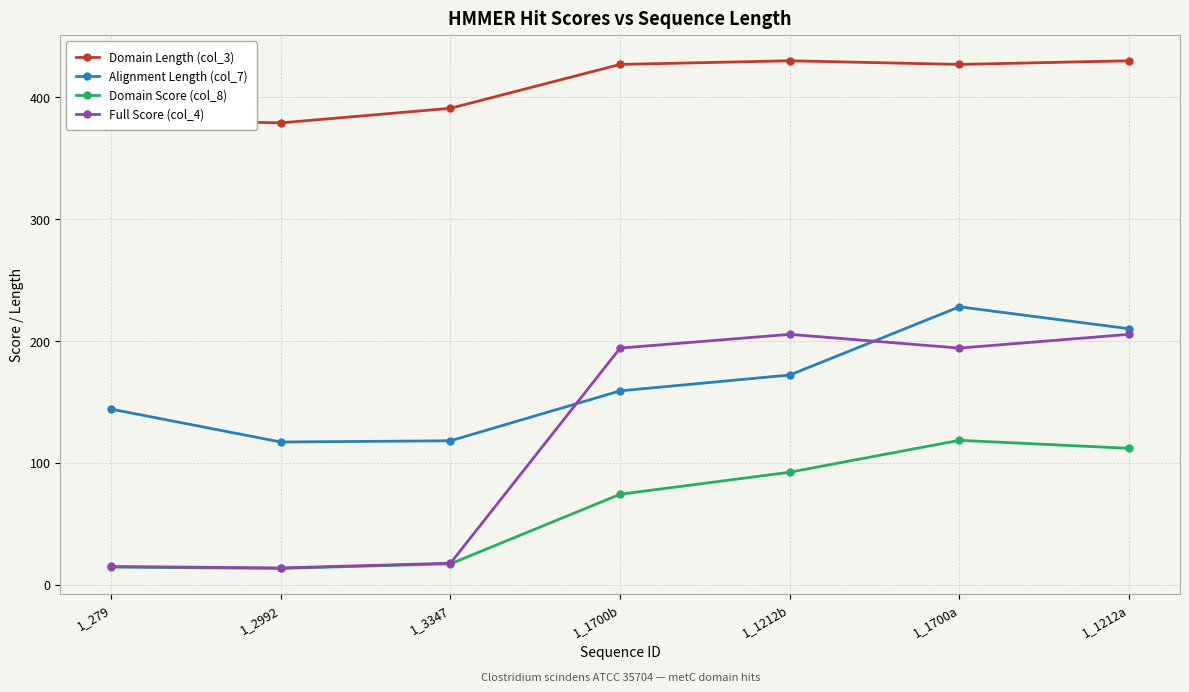

What is the maximum value shown in the chart?

430.0